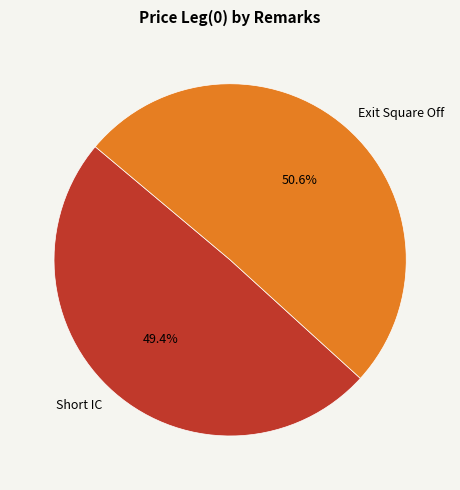

To the nearest percent, what is the difference between the largest and smallest slice percentages?

1%